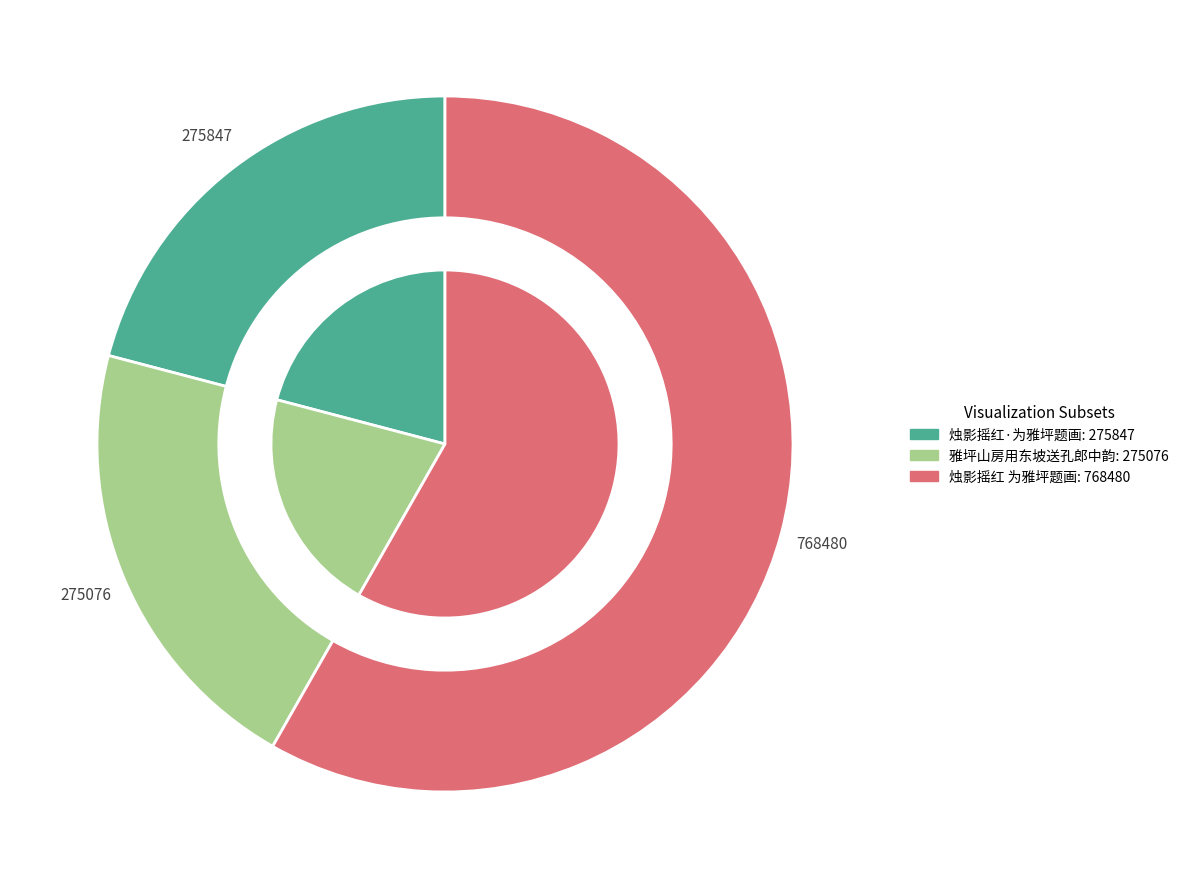

How many slices are in this pie chart?

3